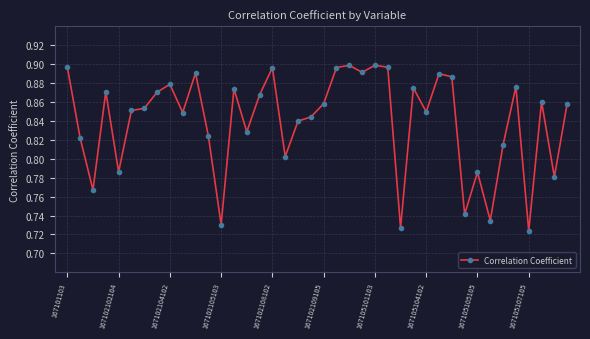

Does the chart display data point markers on the line(s)?

Yes